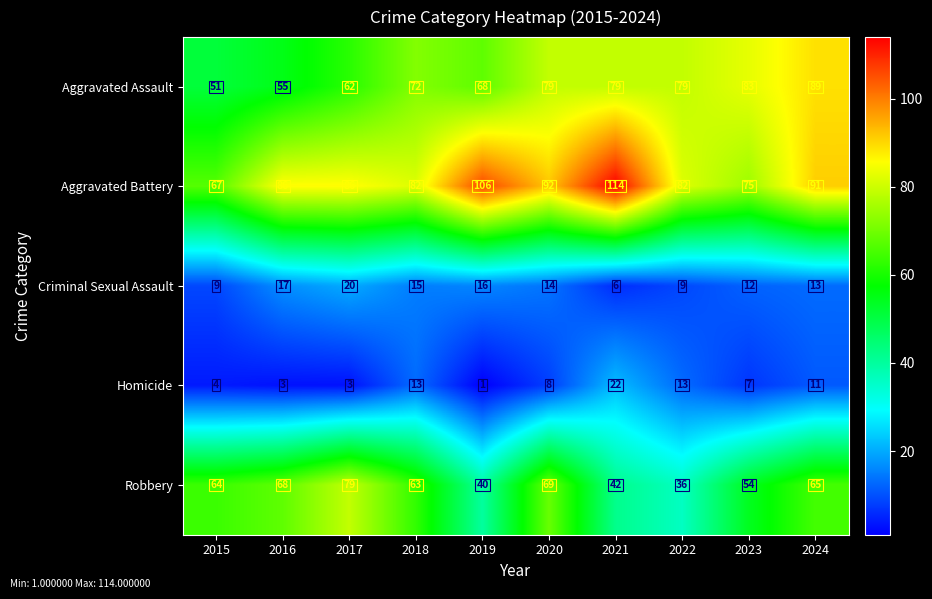

List the series in order of their peak value, highest first.

Aggravated Battery, Aggravated Assault, Robbery, Homicide, Criminal Sexual Assault